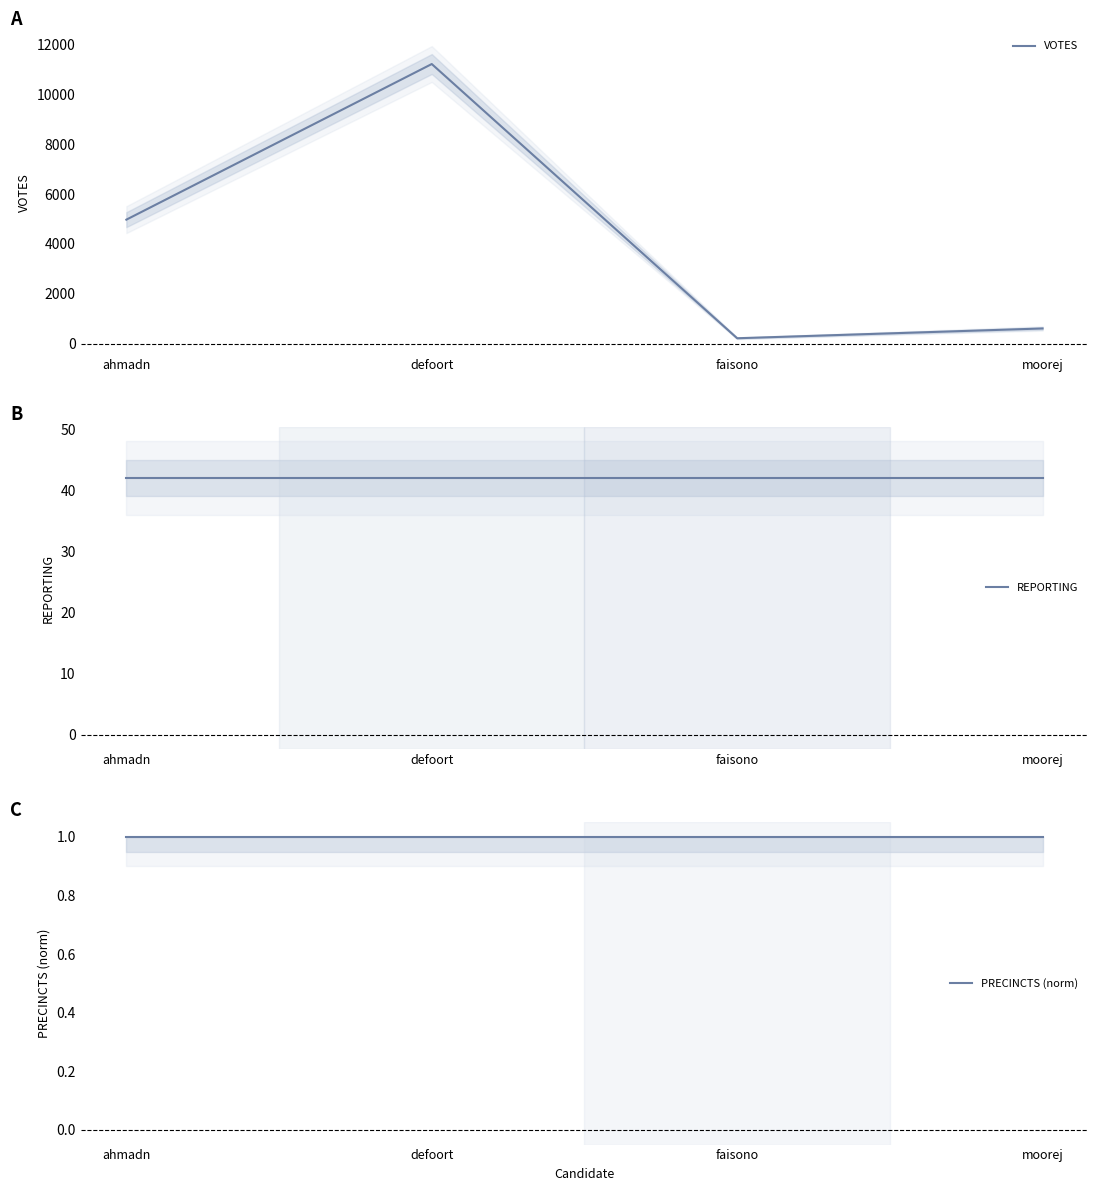

True or false: REPORTING and VOTES cross at least once.

False